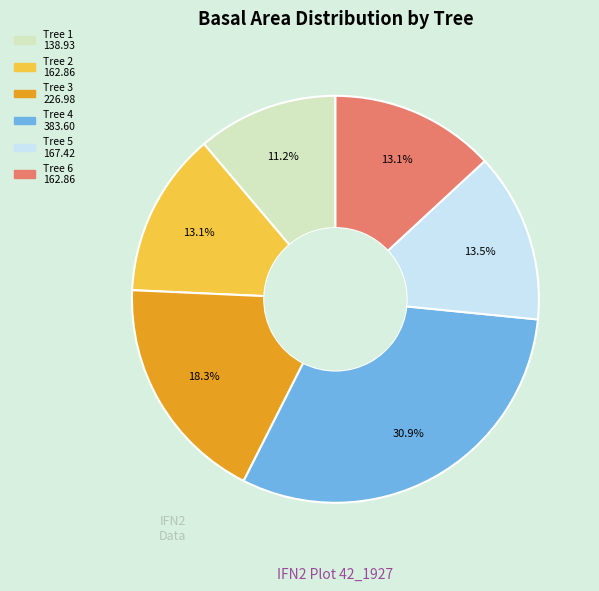

Is there a majority slice in this chart?

No